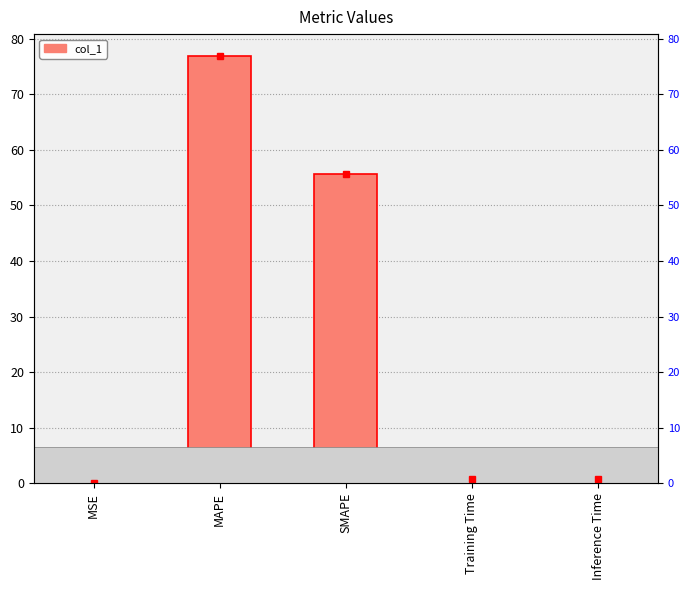

Between Training Time and MAPE, which is larger?

MAPE